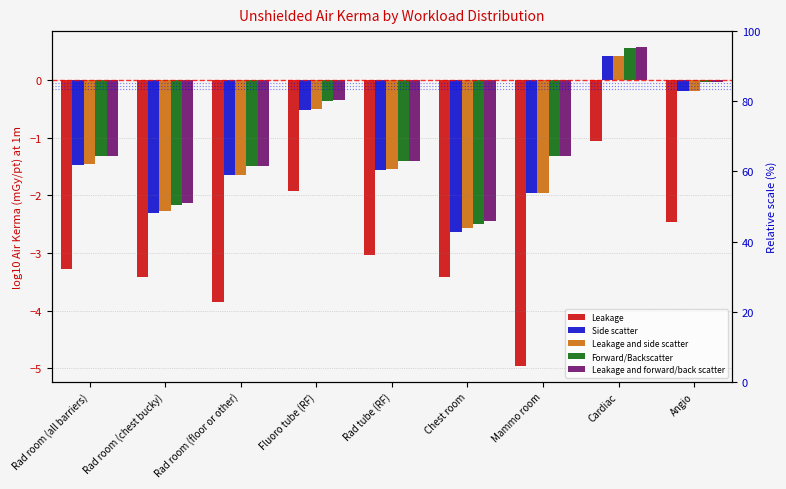

Is the value of Leakage and side scatter at Angio greater than the value of Leakage at Rad tube (RF)?

Yes